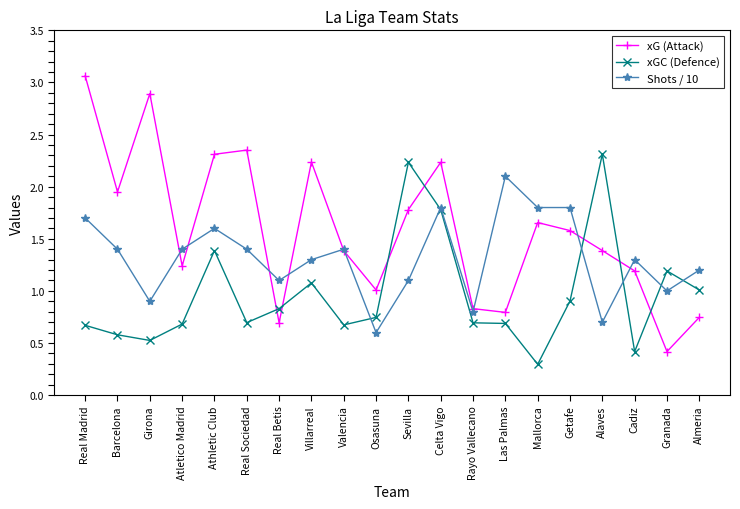

What is the lowest value of the Shots / 10 series?

0.6